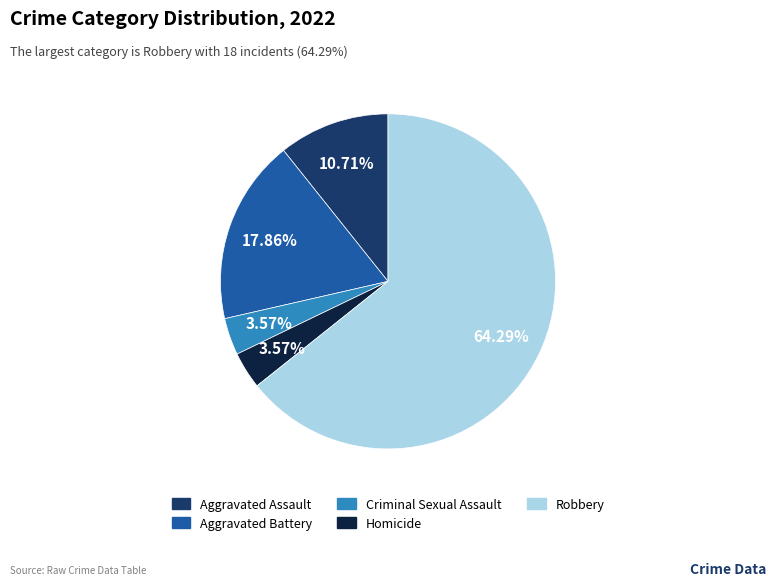

Which has a higher value, Aggravated Battery or Homicide?

Aggravated Battery